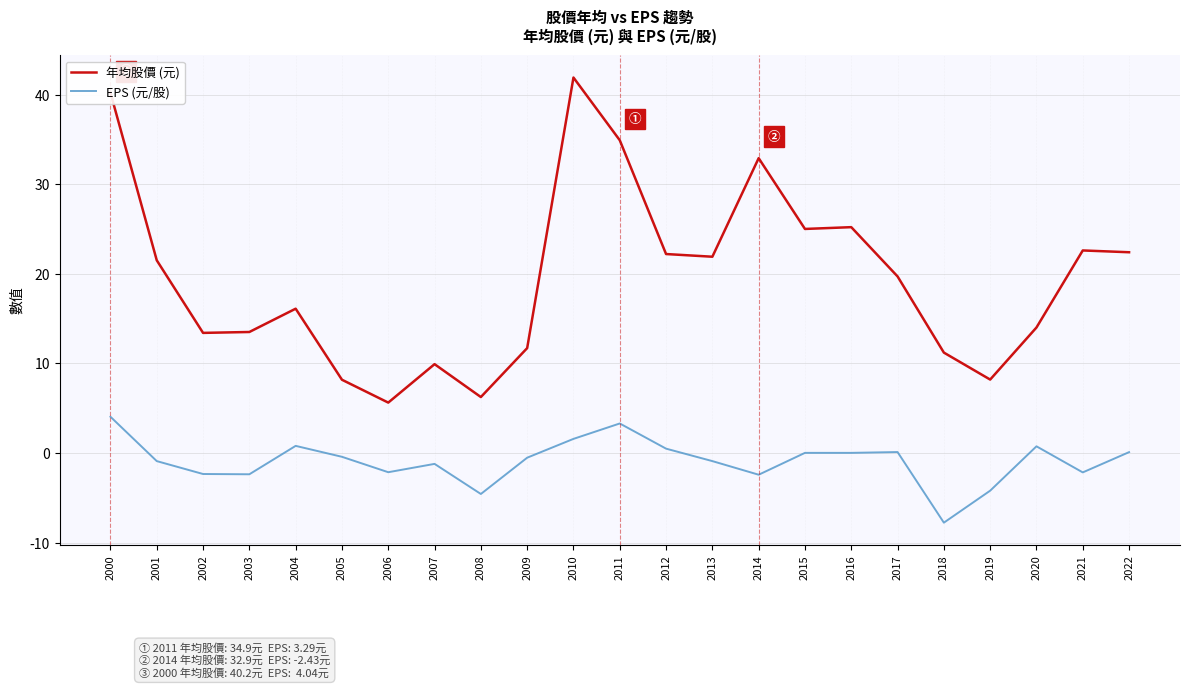

Does the chart have visible grid lines?

Yes